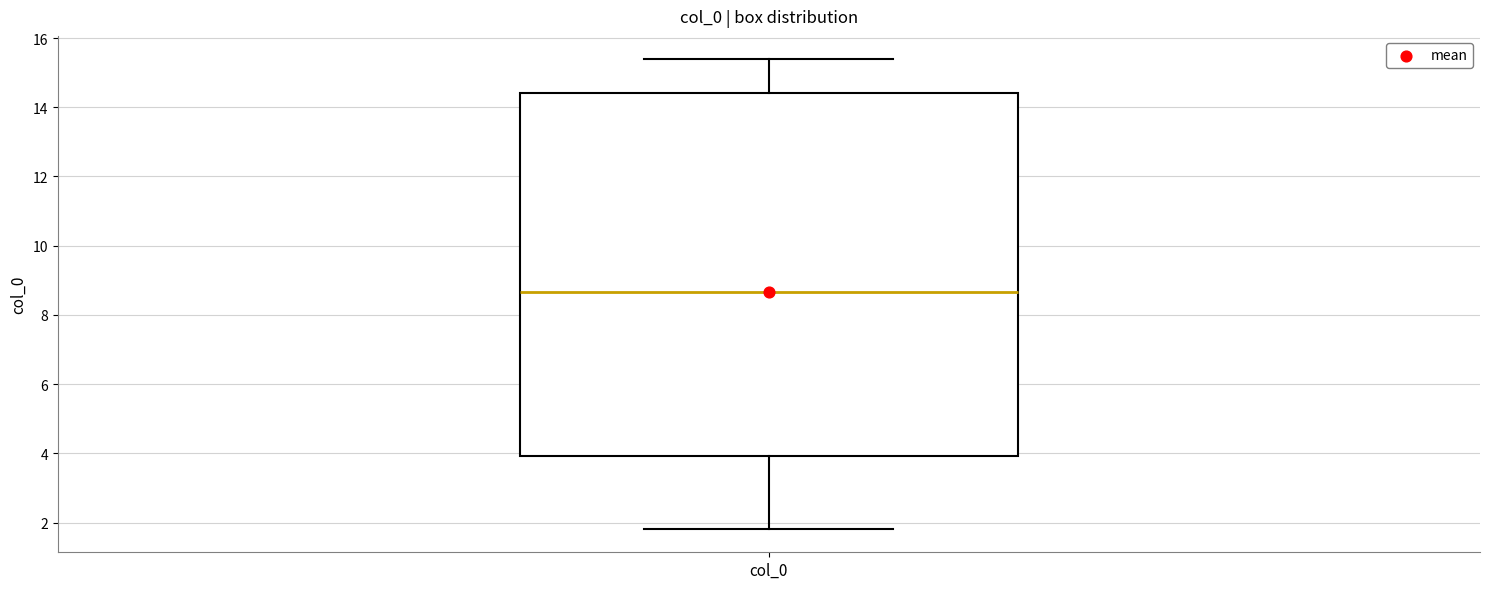

Read this box plot against the y-axis: the position of the median line, the range covered by the box, and the ends of both whiskers. The values are not printed on the chart, so give them approximately, as read against the axis.

median 8.6, box 4.0 to 14.4, whiskers 1.8 to 15.4